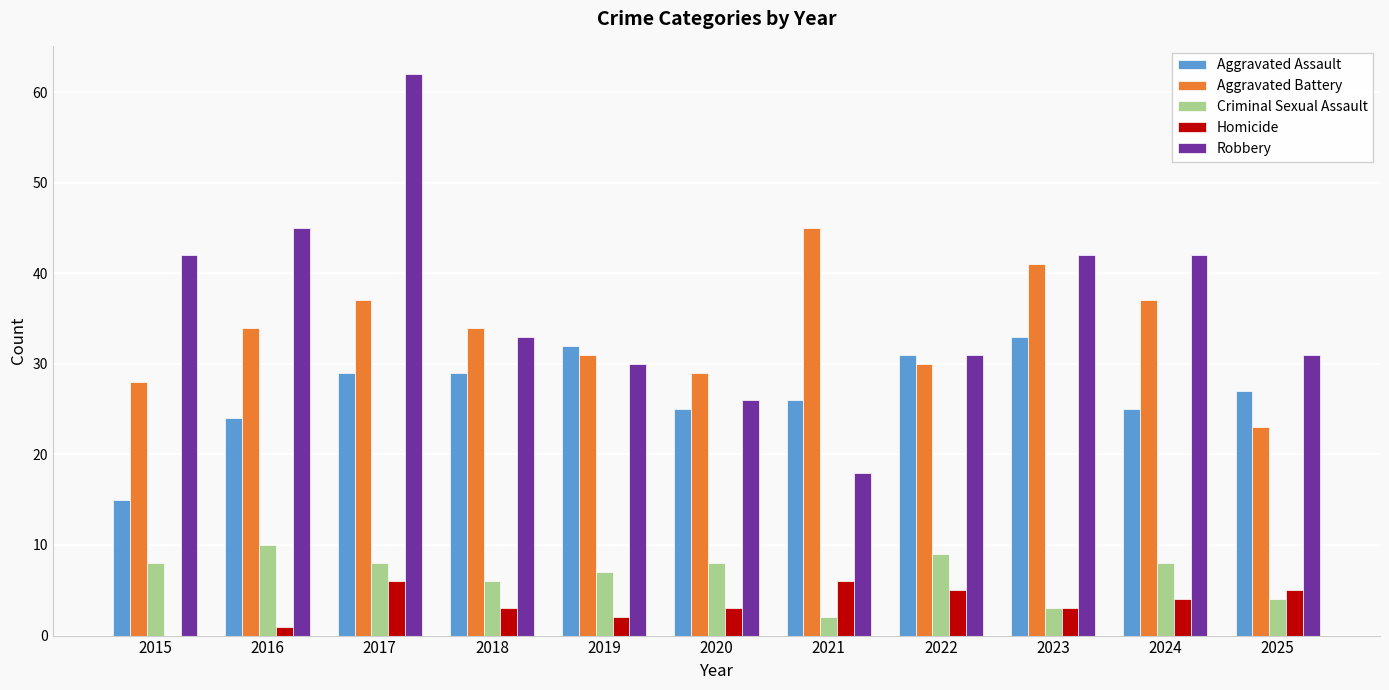

Which series has the widest spread of values?

Robbery